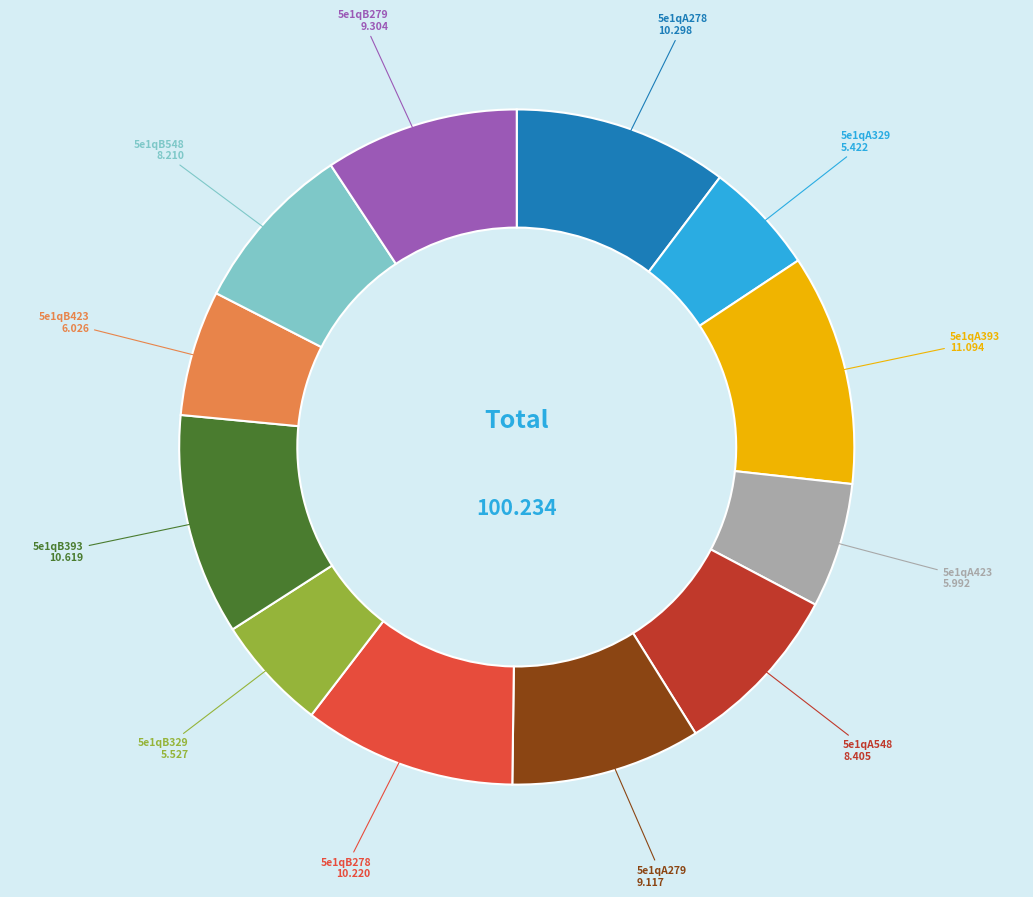

Is there any slice that represents more than half of the pie?

No